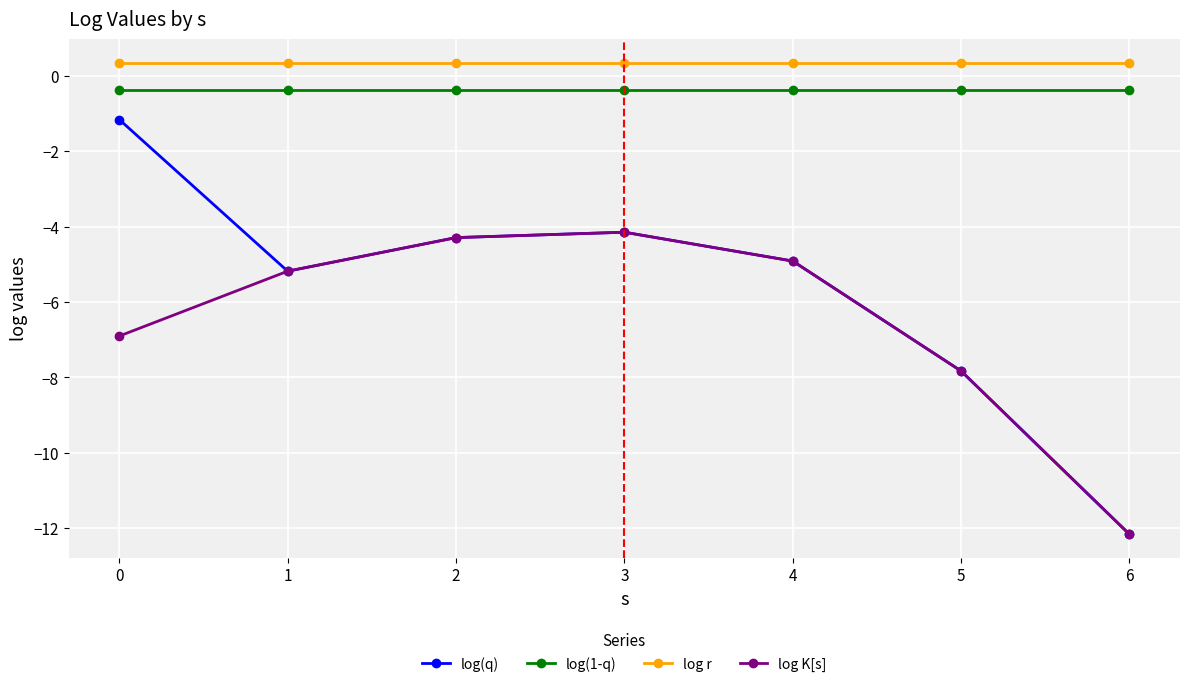

What is the sum of the log(q) values at 1 and 3?

-9.3